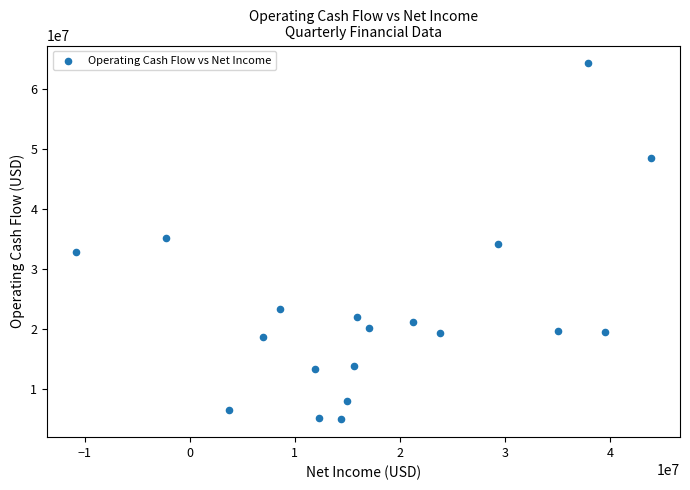

What is the range of X values (max minus min)?

54779000